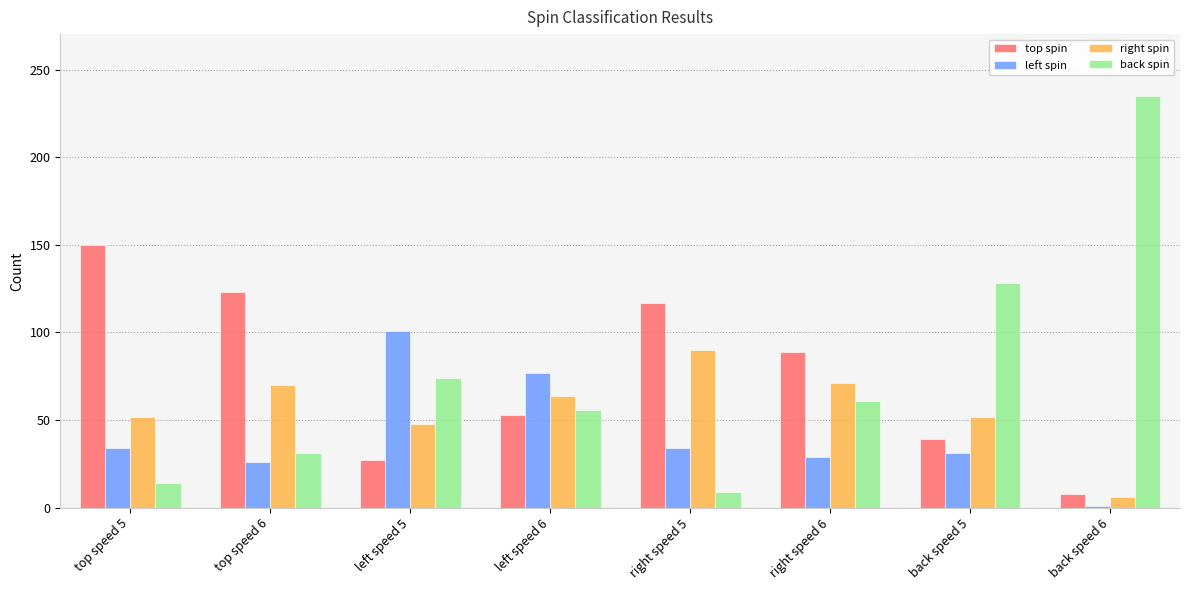

At which label does back spin reach its peak?

back speed 6